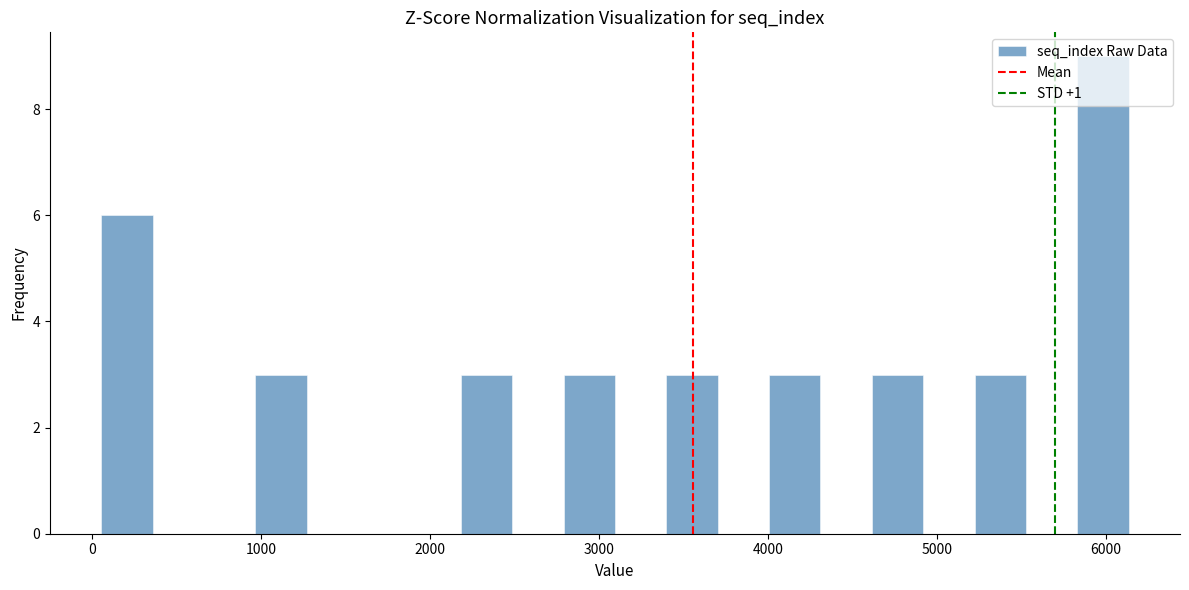

Read against the x-axis, roughly where is the centre of the tallest bar?

6000